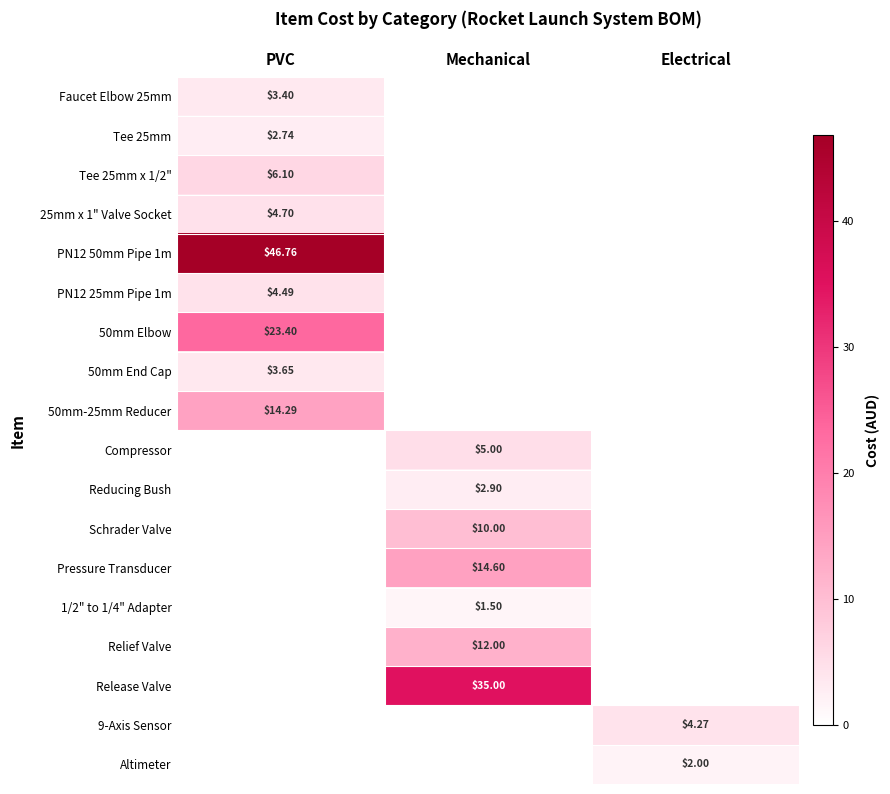

At which category is the sum across all series the highest?

PVC